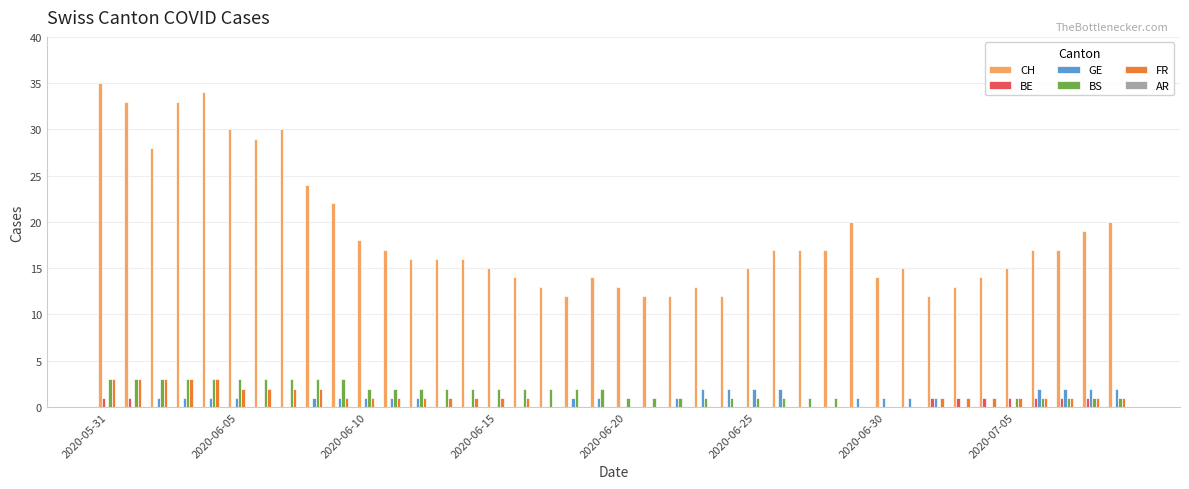

What is the sum of all FR values?

39